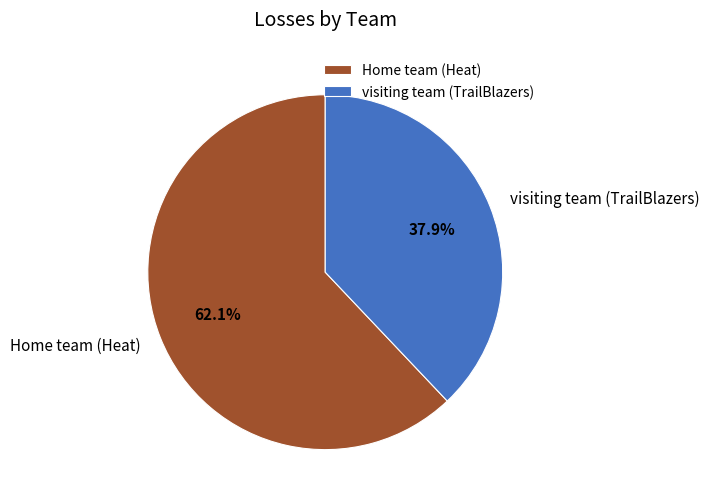

Does any single category account for the majority?

Yes